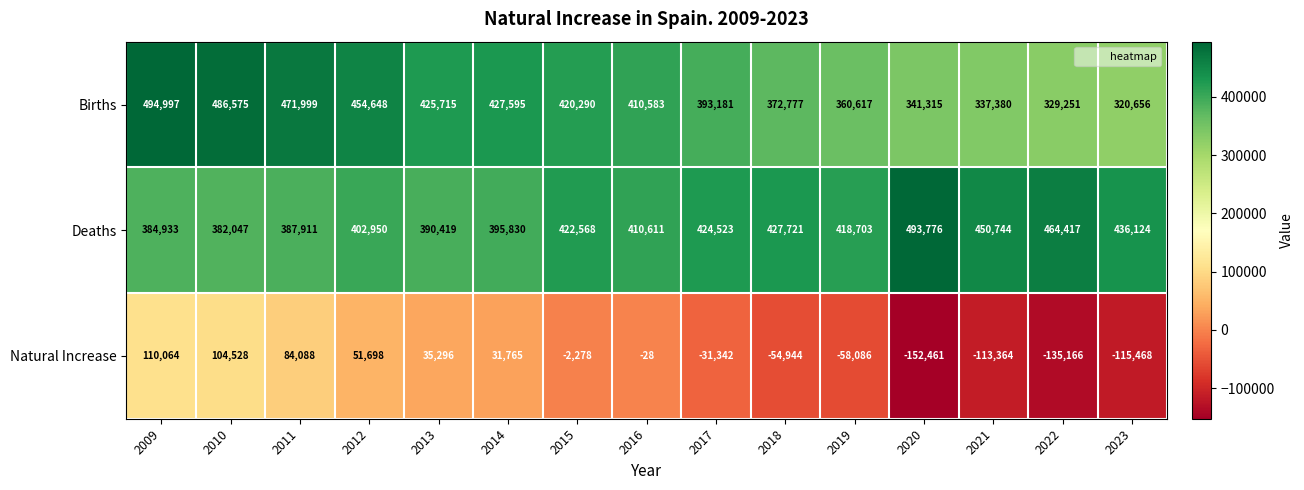

At which label is Deaths closest to 437911?

2023